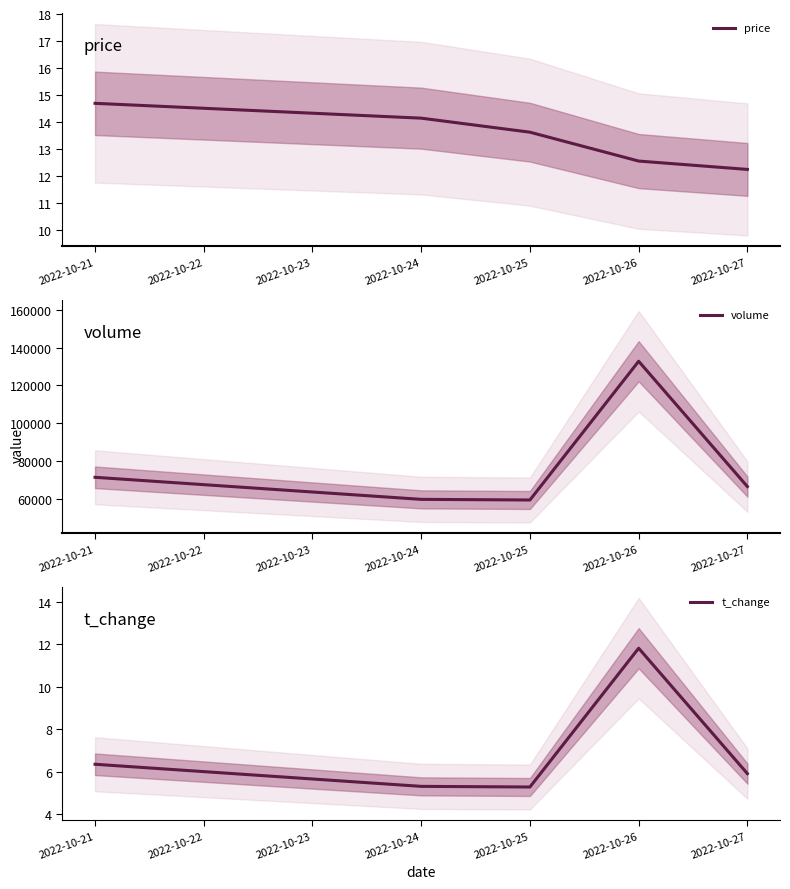

Which category has the highest value in the price series?

2022-10-21